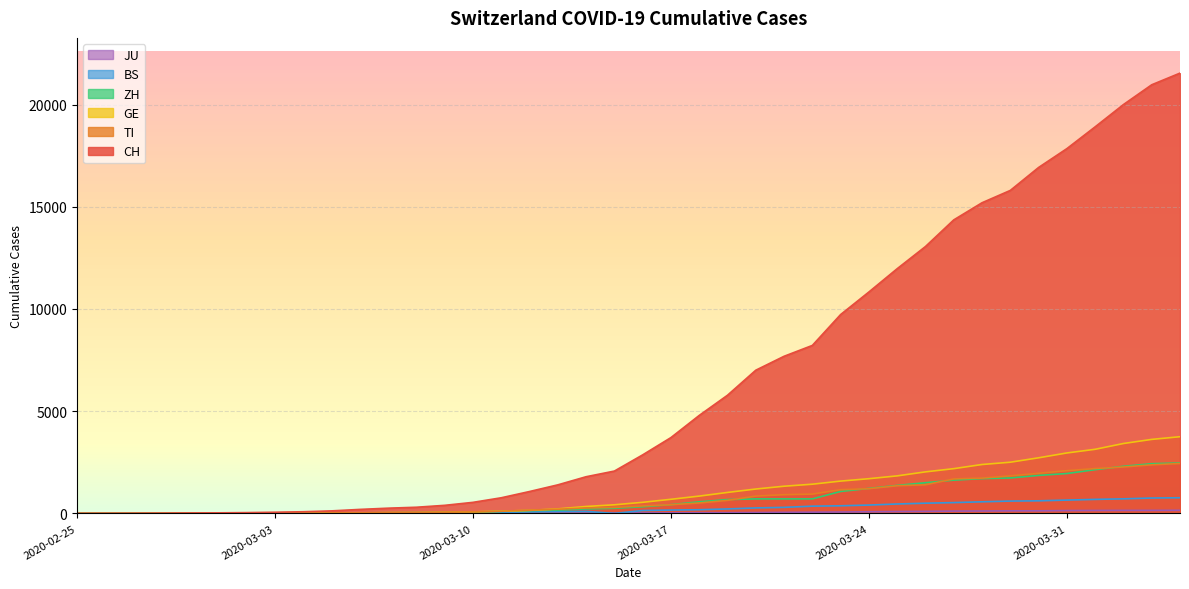

True or false: JU and CH intersect in this chart.

False